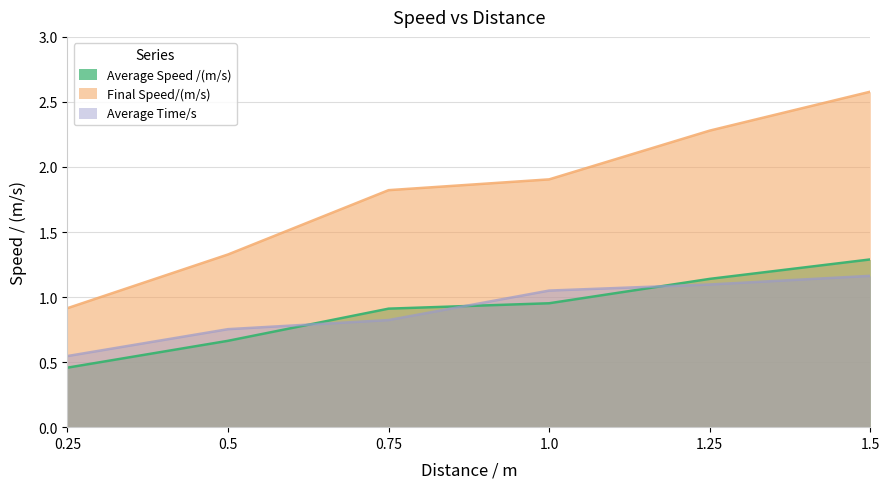

Reading left to right, extract all data points from this chart.

Average Speed /(m/s): 0.5	0.7	0.9	1.0	1.1	1.3
Final Speed/(m/s): 0.9	1.3	1.8	1.9	2.3	2.6
Average Time/s: 0.5	0.8	0.8	1.1	1.1	1.2